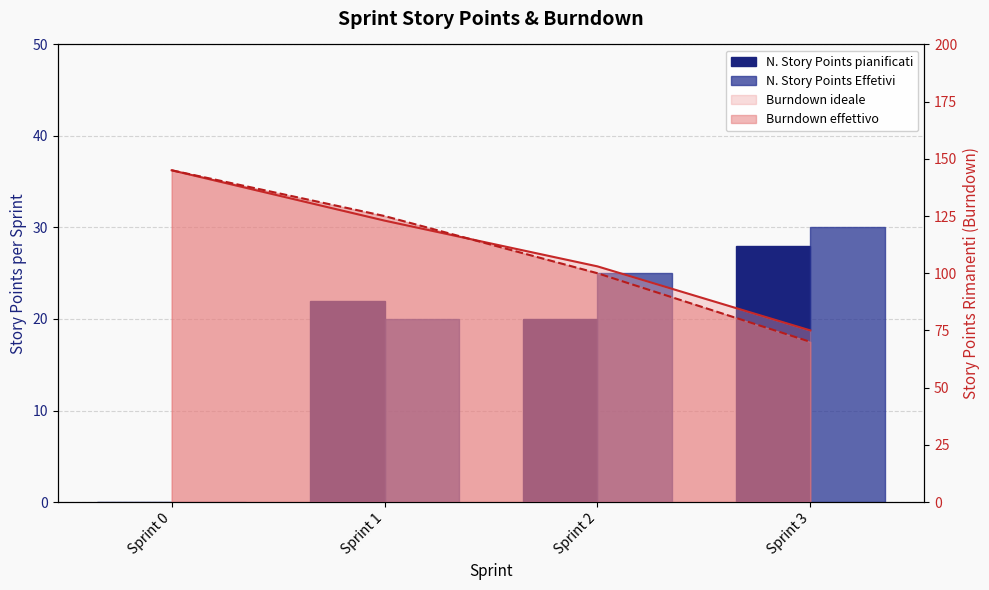

What is the difference between the N. Story Points pianificati values at Sprint 1 and Sprint 3?

6